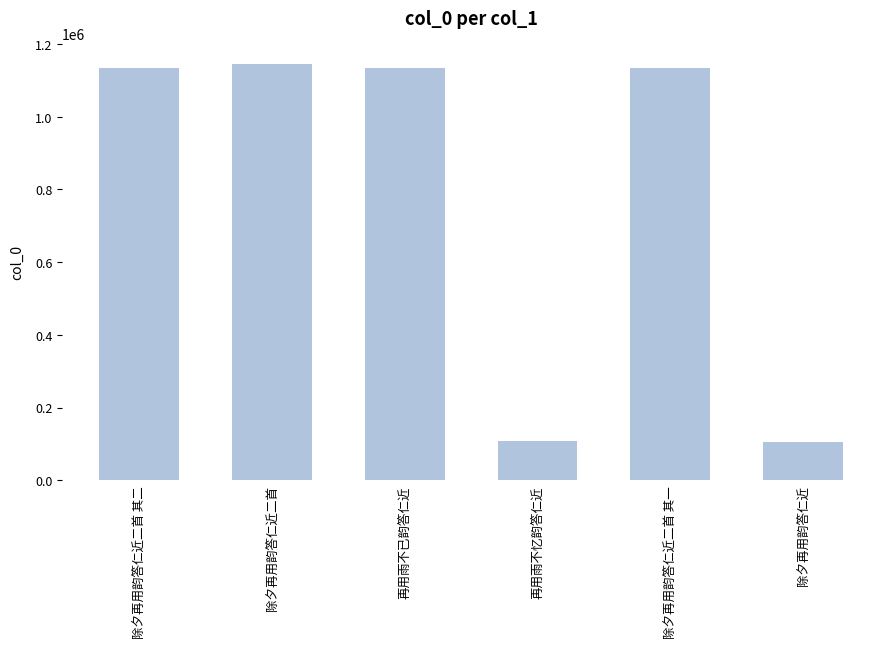

Read the value at 再用雨不忆韵答仁近.

107579